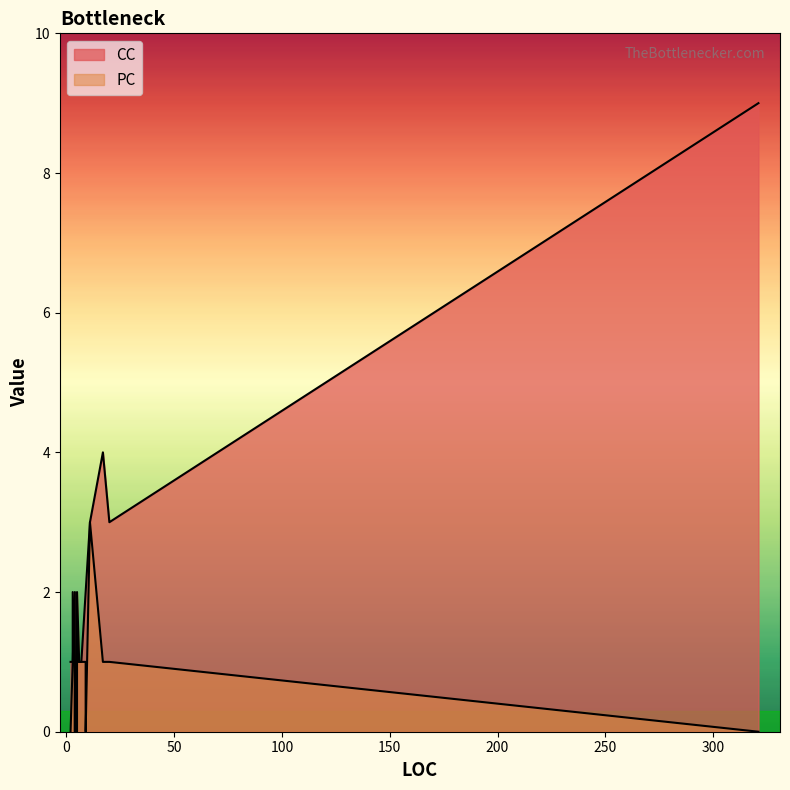

True or false: PC has a value of 1 at 3.

False